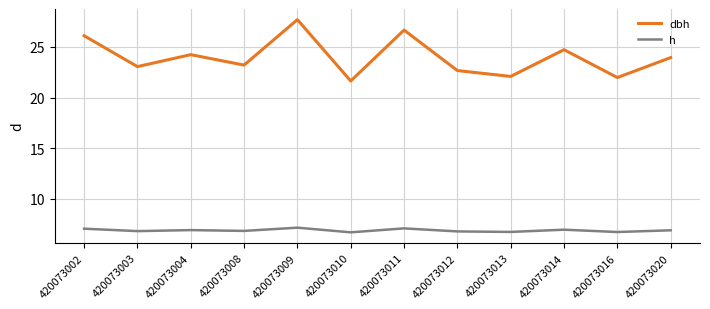

What value does the h series have at 420073011?

7.1